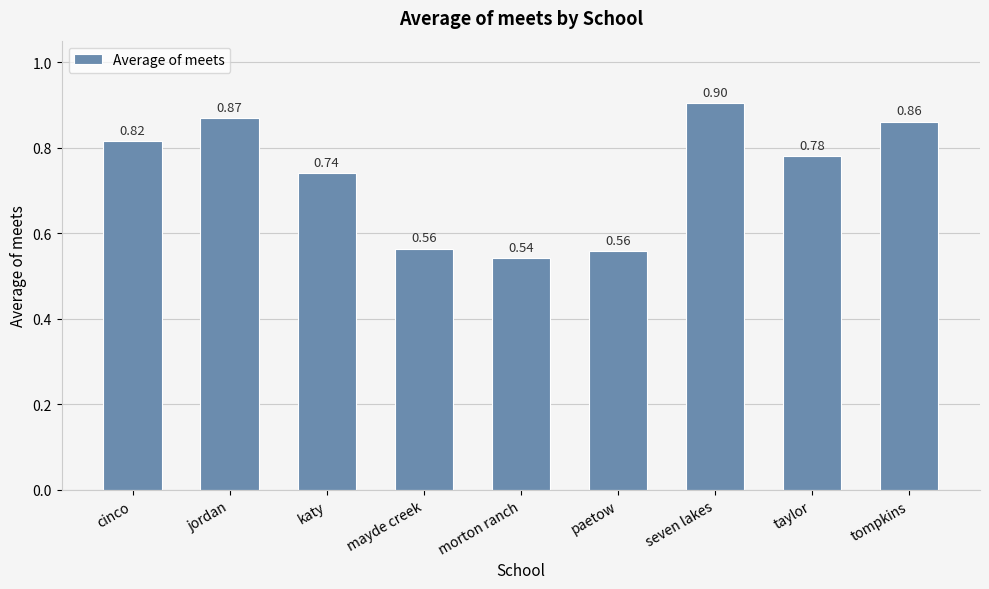

Which category has the highest value across all series?

seven lakes